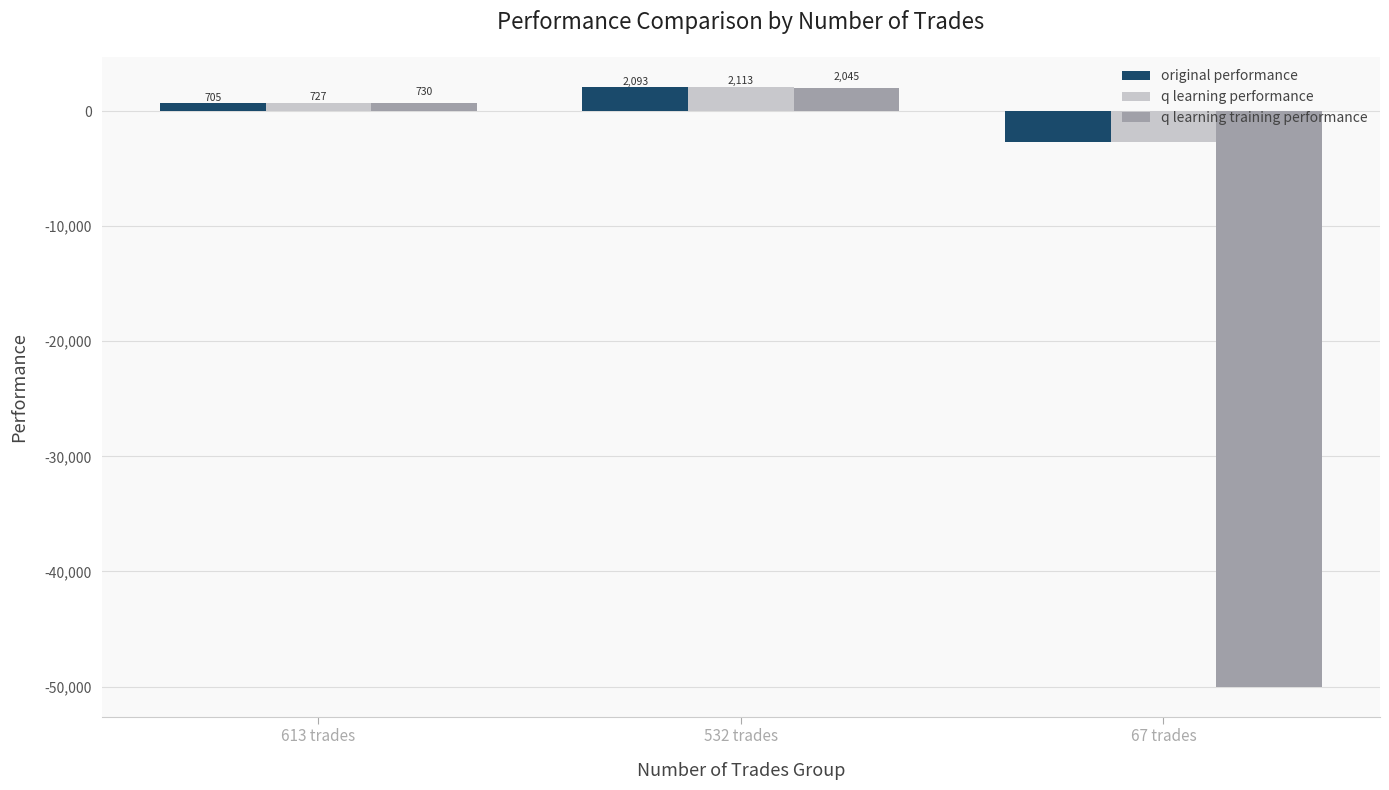

What is the sum of all q learning training performance values?

-47224.8